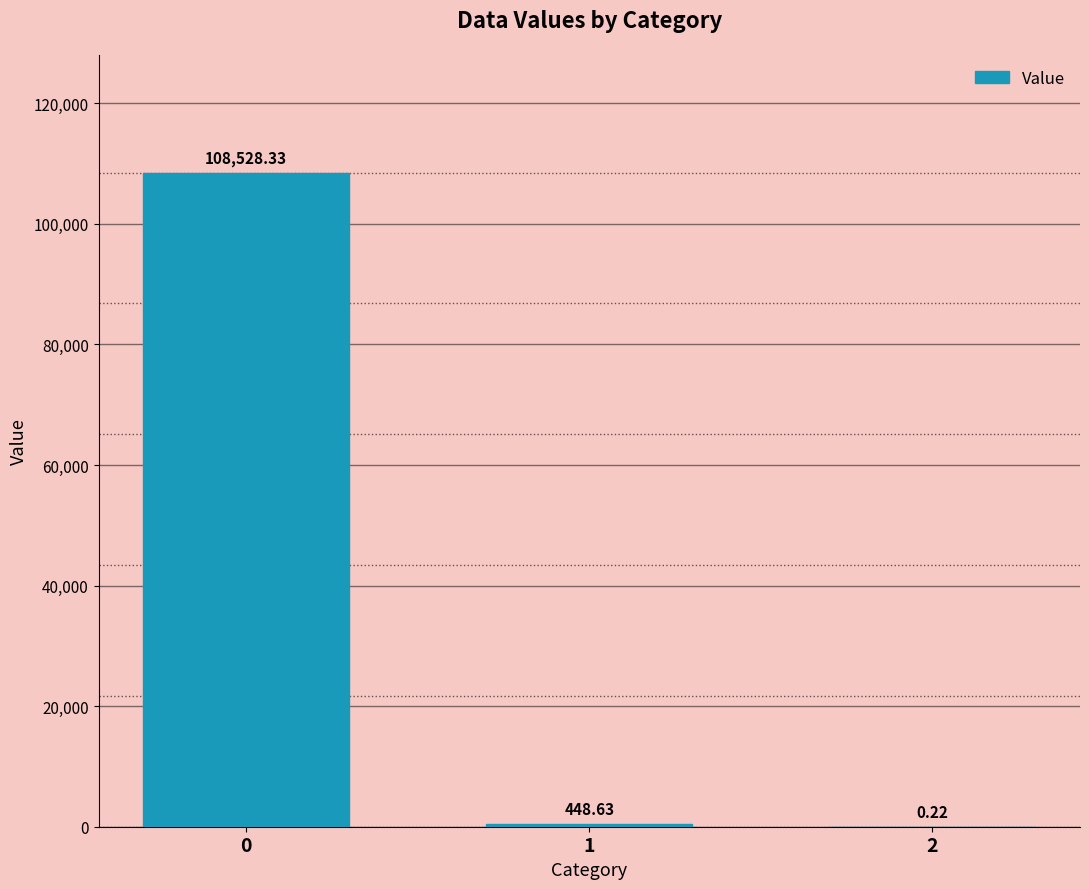

What is the change in value from 1 to 2?

-448.4